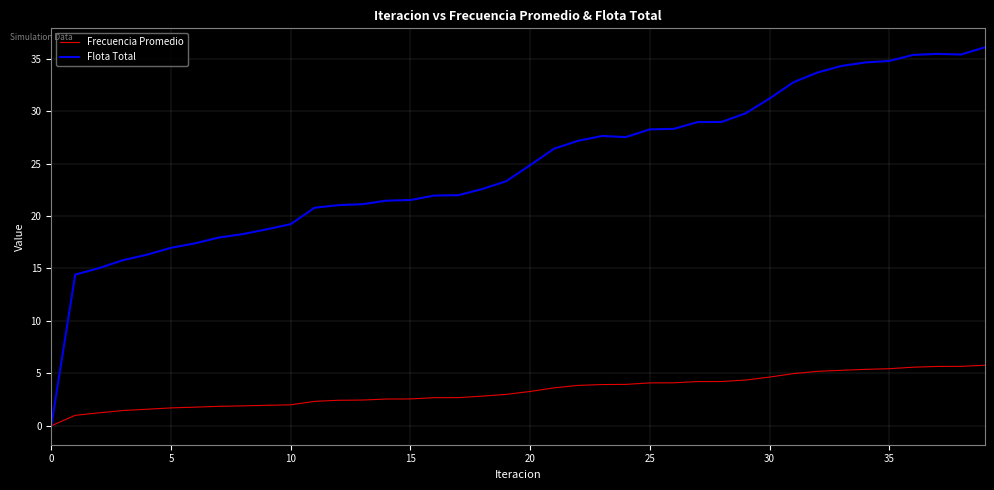

What is the maximum value for Flota Total?

36.1